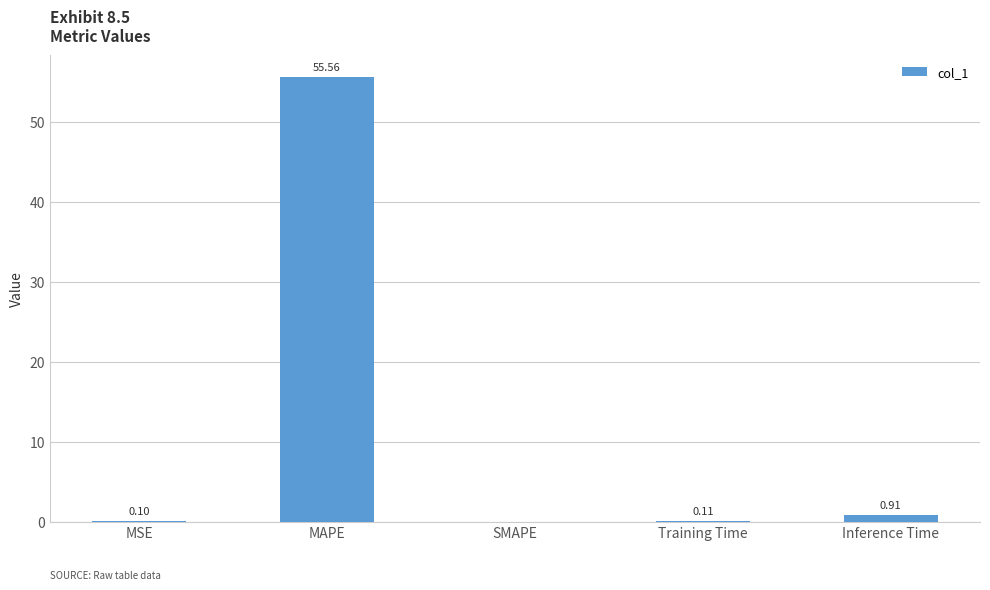

Between MSE and SMAPE, which is larger?

MSE